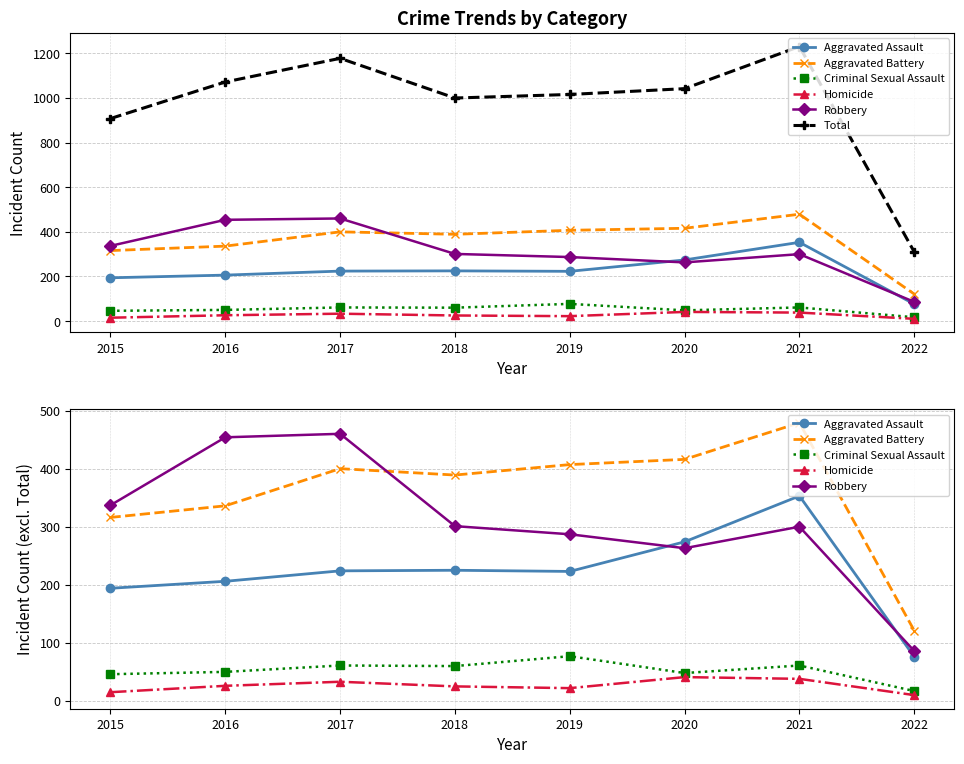

True or false: Total has a value of 723 at 2016.

False